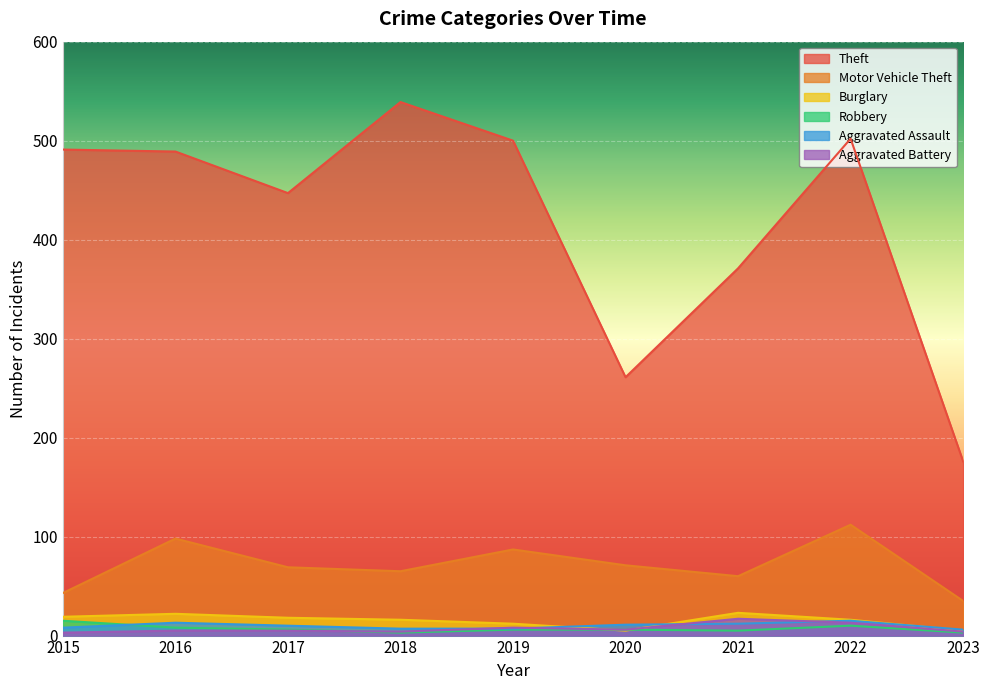

The value of Burglary at 2016 is 10. True or false?

False